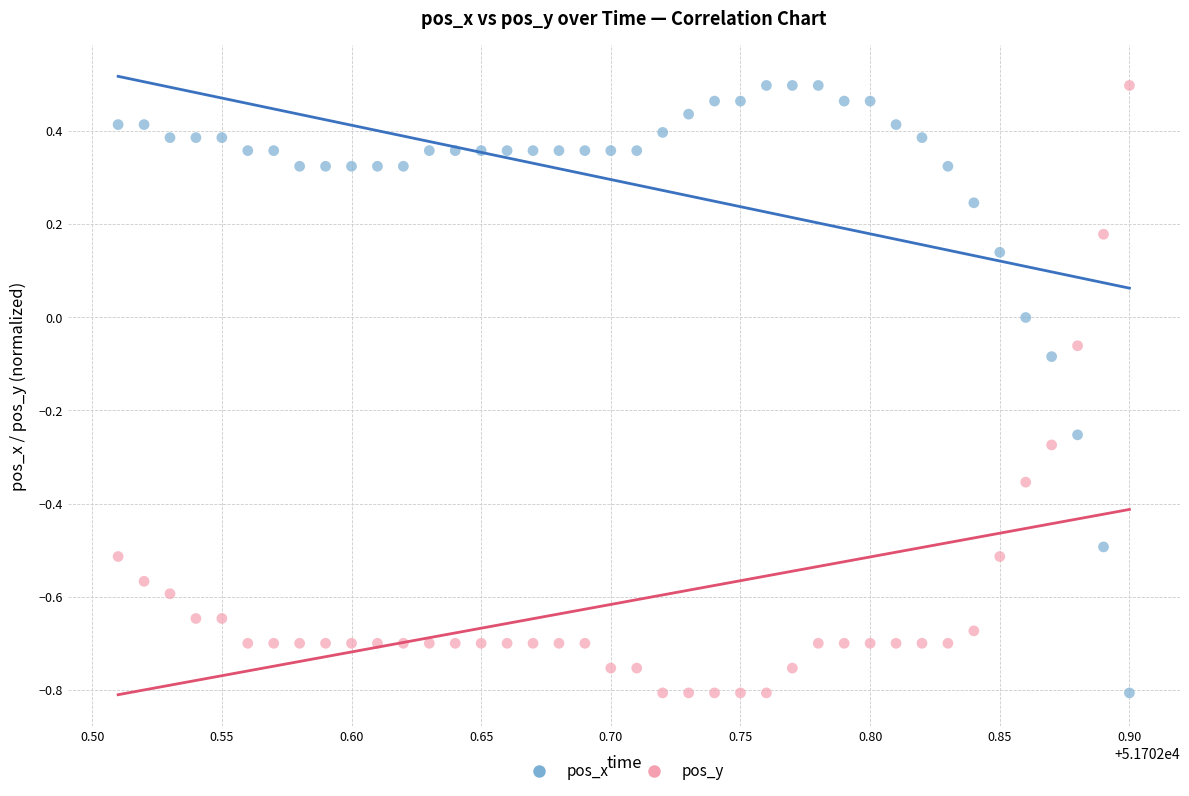

Across all data points, what is the range of Y values (max minus min)?

1.3